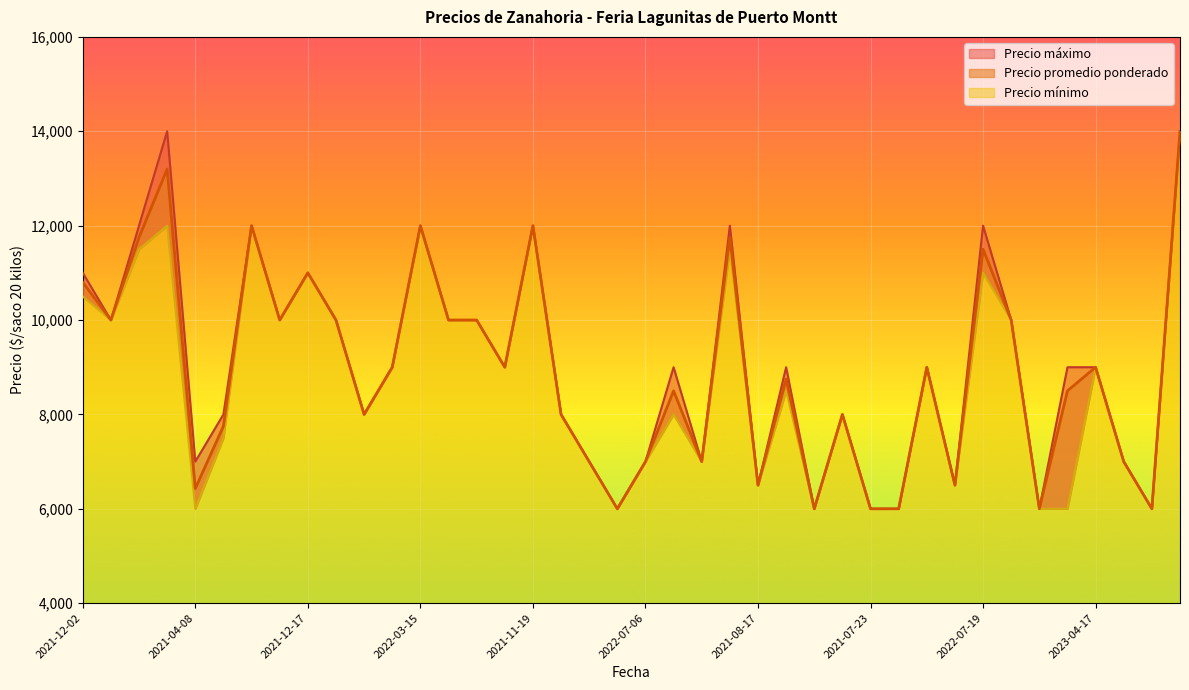

The Precio minimo series shows 7500 at 2022-04-22. True or false?

True